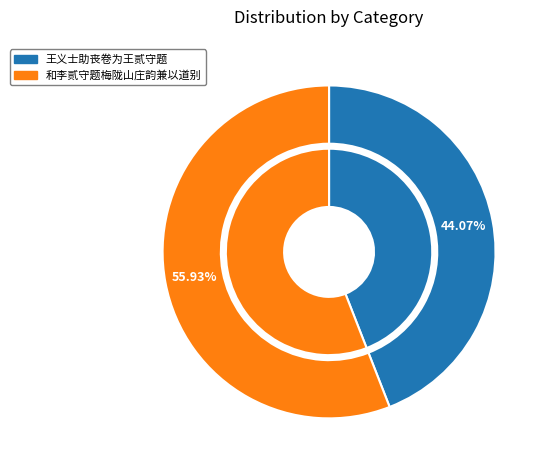

Is it true that 王义士助丧卷为王贰守题 is 44% of the pie?

True